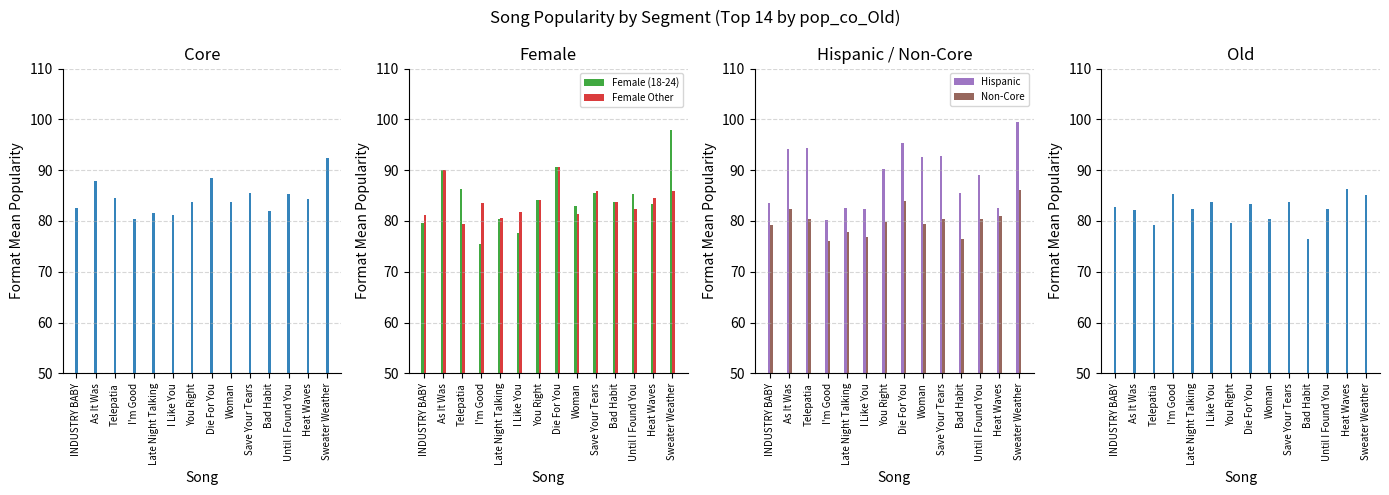

At which label does Female (18-24) reach its peak?

Sweater Weather